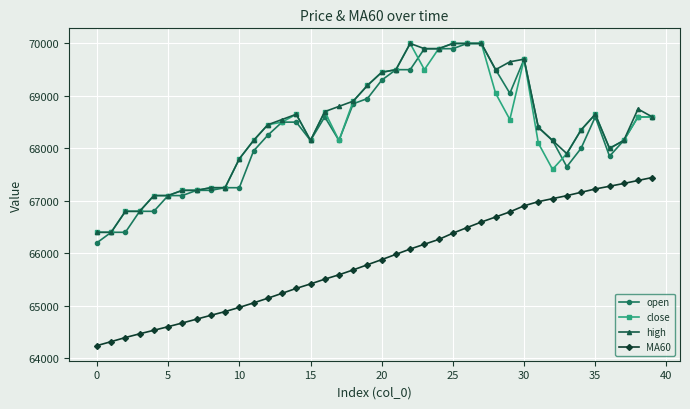

Does the chart have visible grid lines?

Yes